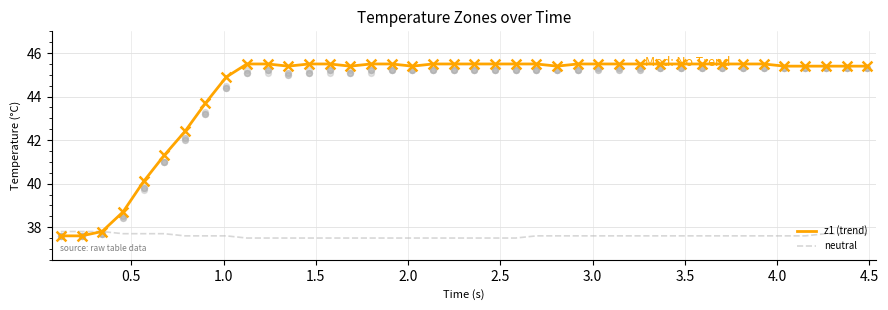

What is the highest value of the neutral series?

37.8